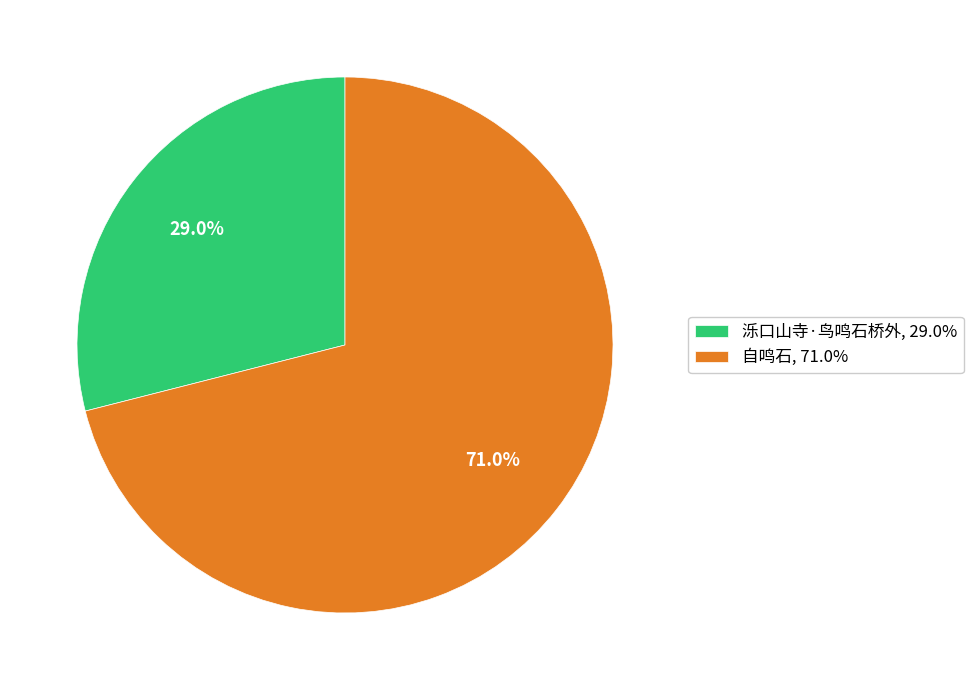

To the nearest percent, what percentage of the pie is 泺口山寺·鸟鸣石桥外?

29%